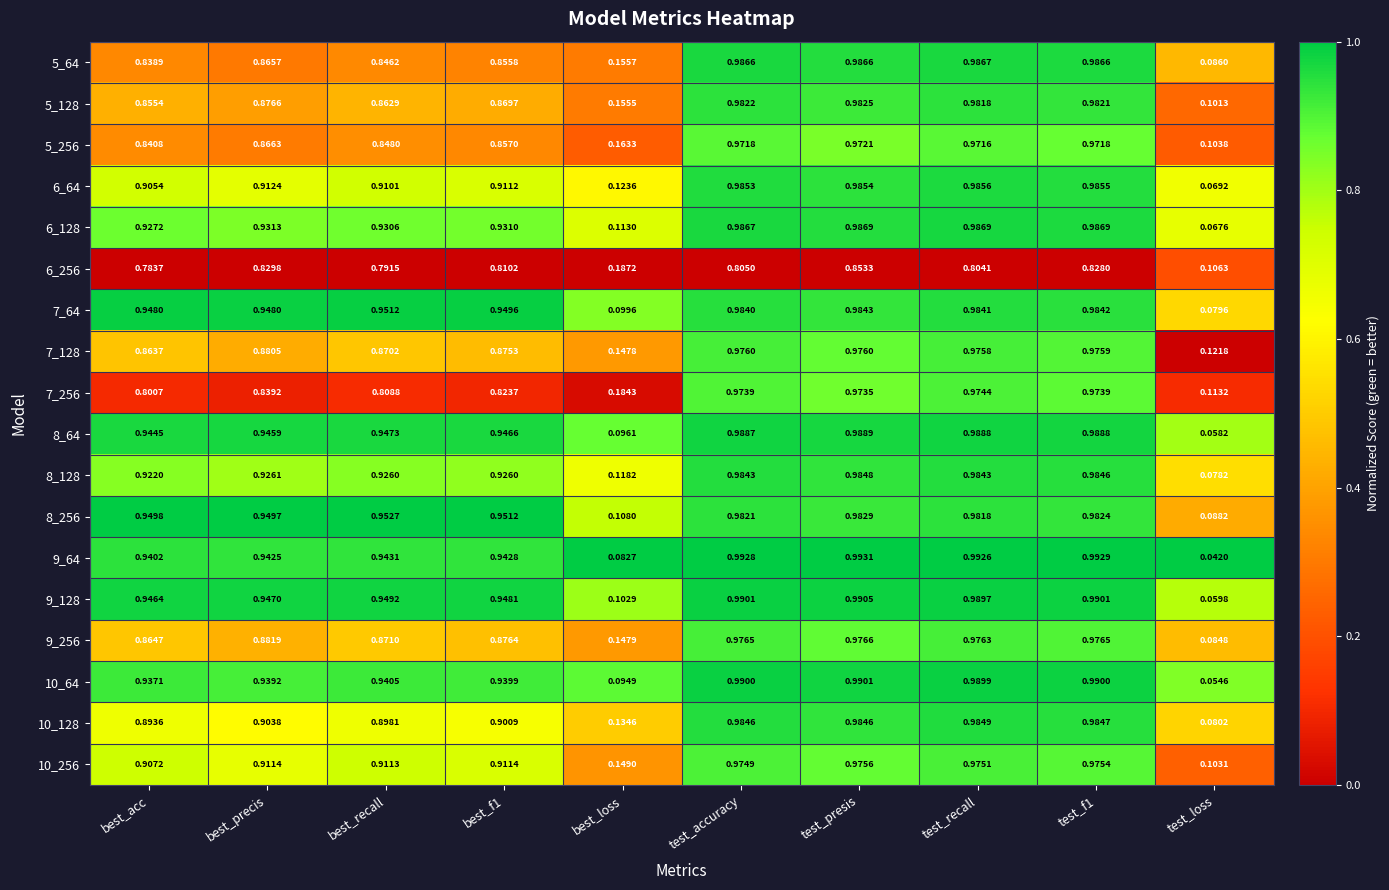

Rank the series by their maximum value, from highest to lowest.

9_64, 9_128, 10_64, 8_64, 6_128, 5_64, 6_64, 10_128, 8_128, 7_64, 8_256, 5_128, 9_256, 7_128, 10_256, 7_256, 5_256, 6_256